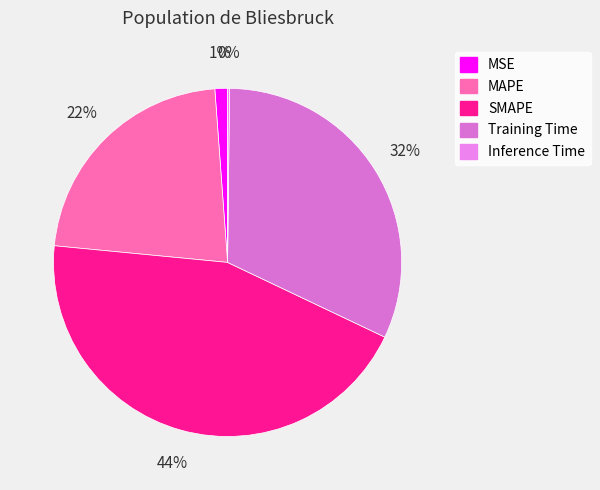

Rank the categories by value from lowest to highest.

Inference Time, MSE, MAPE, Training Time, SMAPE